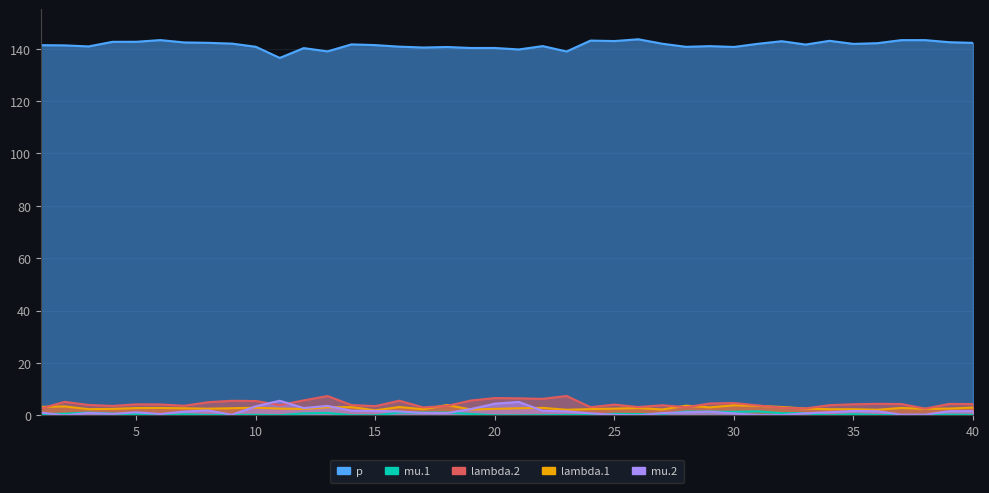

The value of lambda.1 at 34 is 2.4. True or false?

True